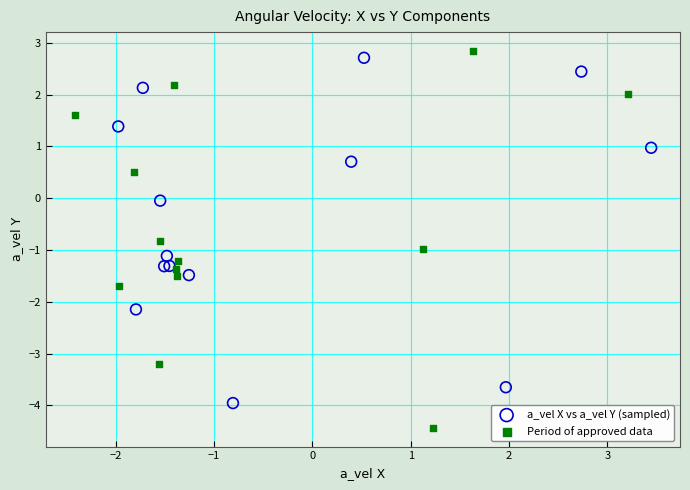

Which series contains the lowest Y value?

Period of approved data